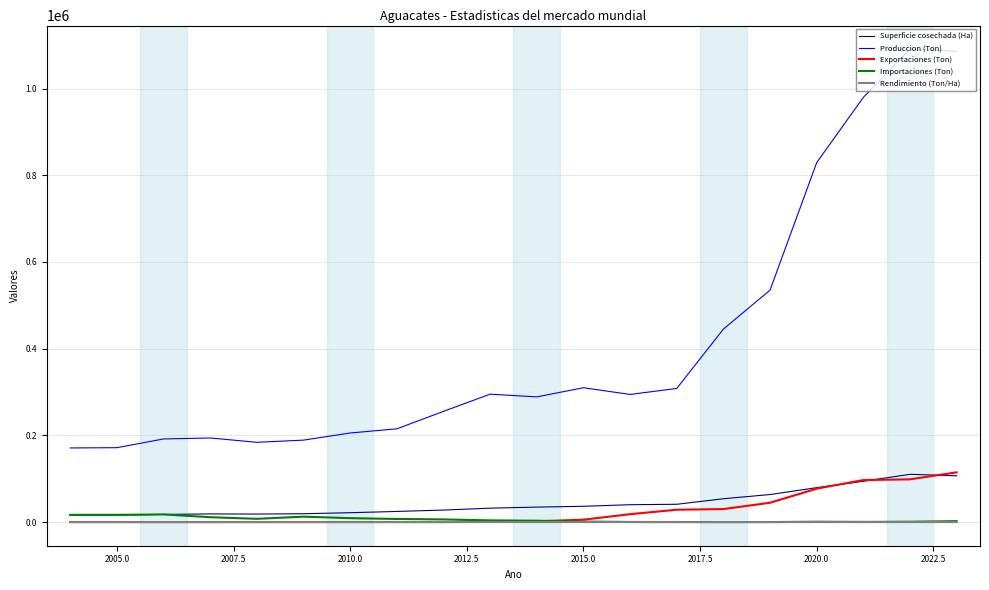

True or false: Produccion (Ton) and Importaciones (Ton) cross at least once.

False